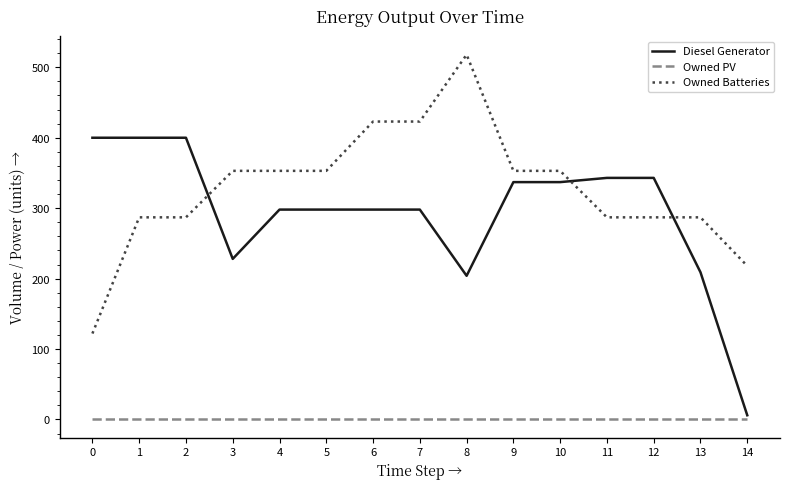

How many lines are shown in the chart?

3